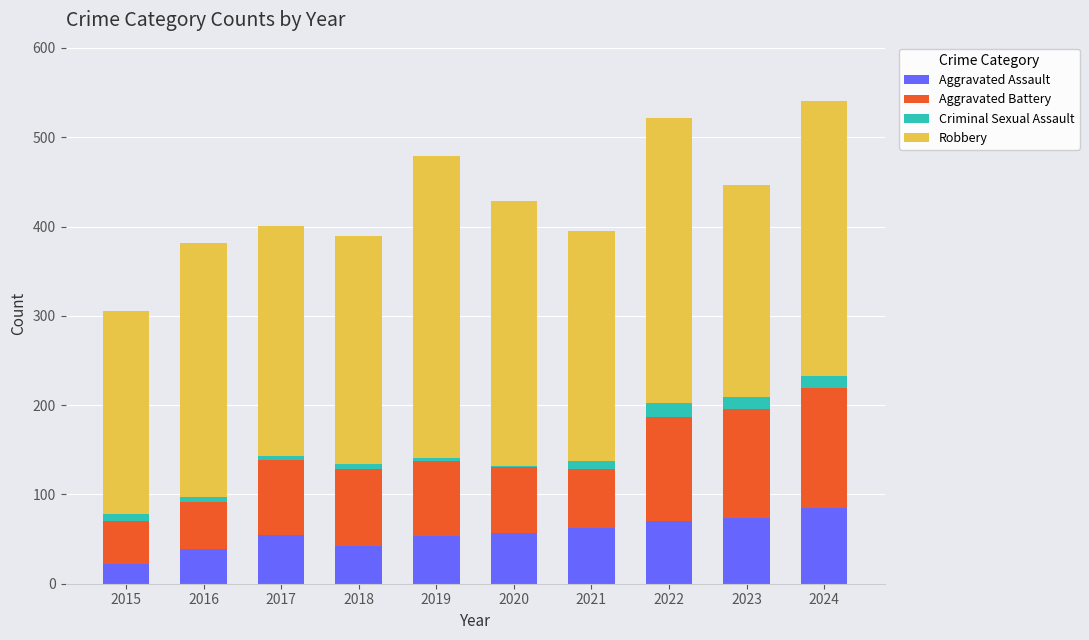

What is the total value across all series at 2023?

447